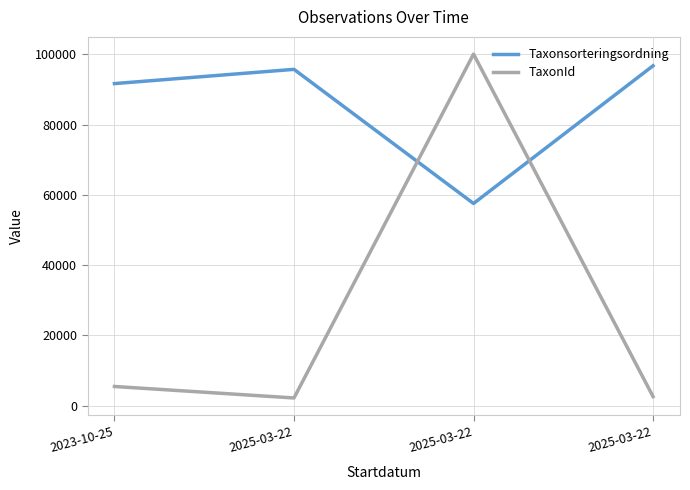

Rank the series at 2025-03-22 from lowest to highest value.

TaxonId, Taxonsorteringsordning